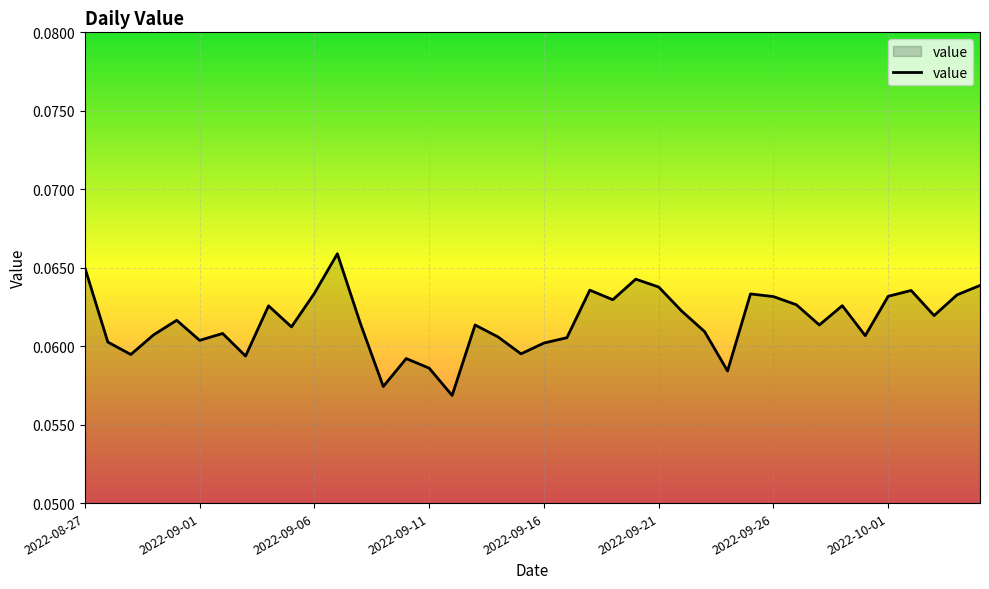

How many categories are shown in the chart?

40